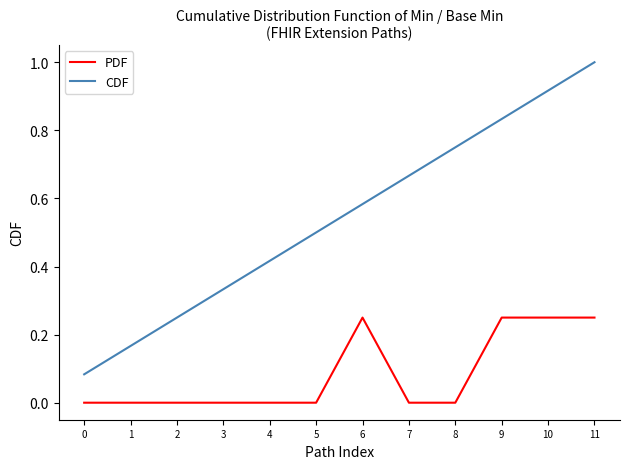

List the labels in order of CDF value, largest first.

11, 10, 9, 8, 7, 6, 5, 4, 3, 2, 1, 0